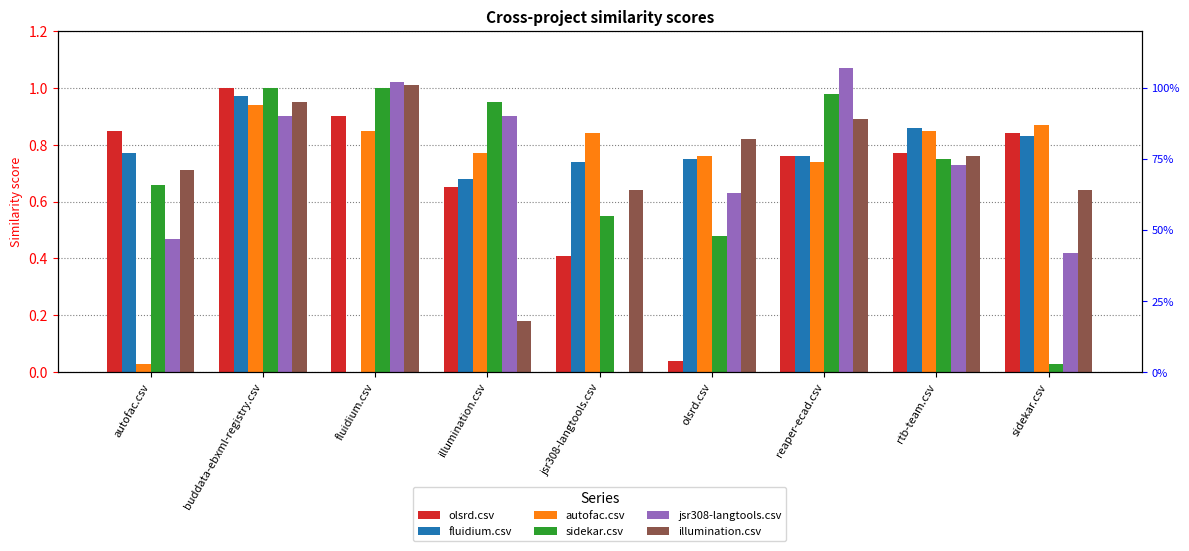

List the labels in order of jsr308-langtools.csv value, largest first.

reaper-ecad.csv, fluidium.csv, buddata-ebxml-registry.csv, illumination.csv, rtb-team.csv, olsrd.csv, autofac.csv, sidekar.csv, jsr308-langtools.csv